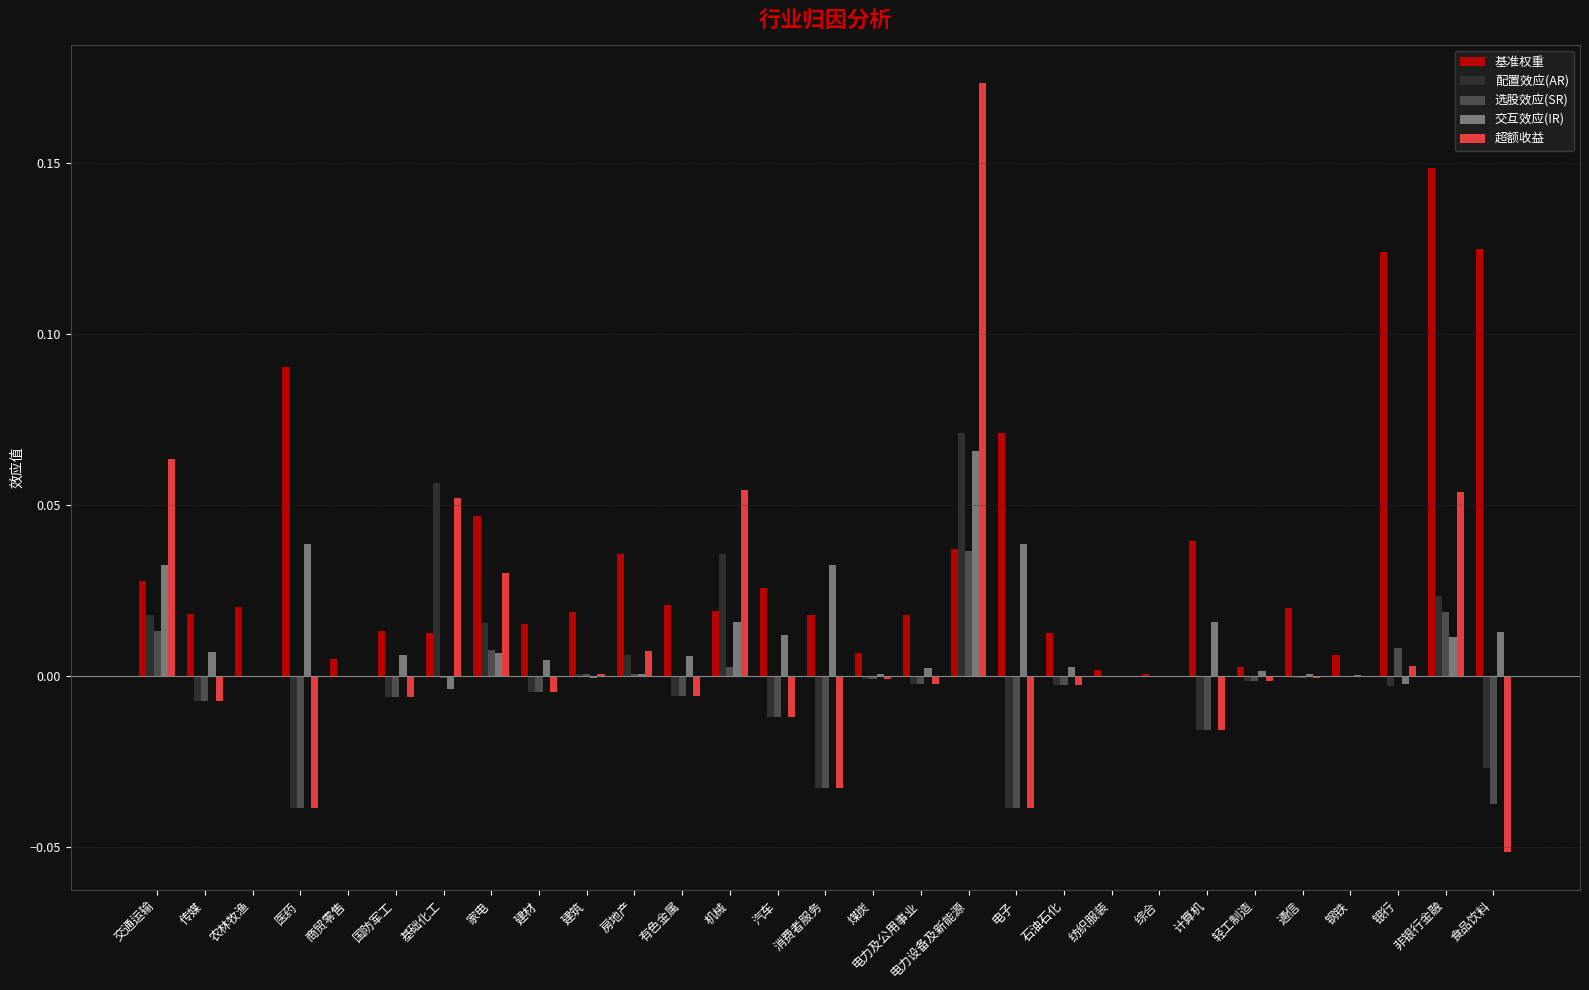

Which series has the largest total across all categories?

基准权重